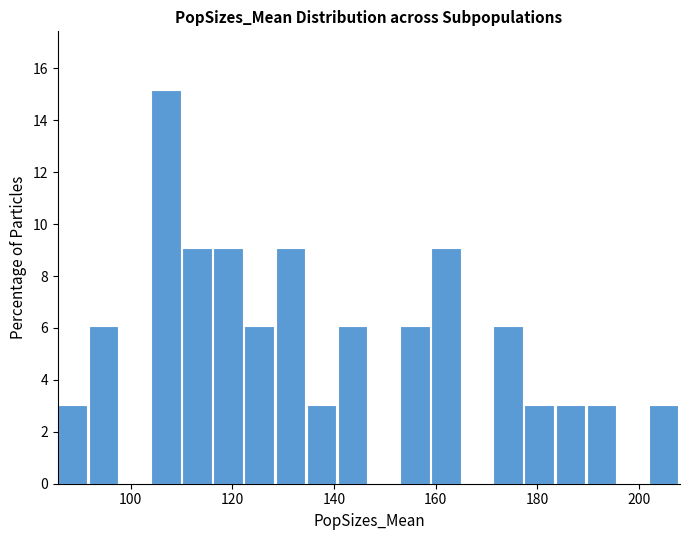

Around what value on the x-axis is the tallest bar? Give the approximate position of its centre, as read against the axis.

106